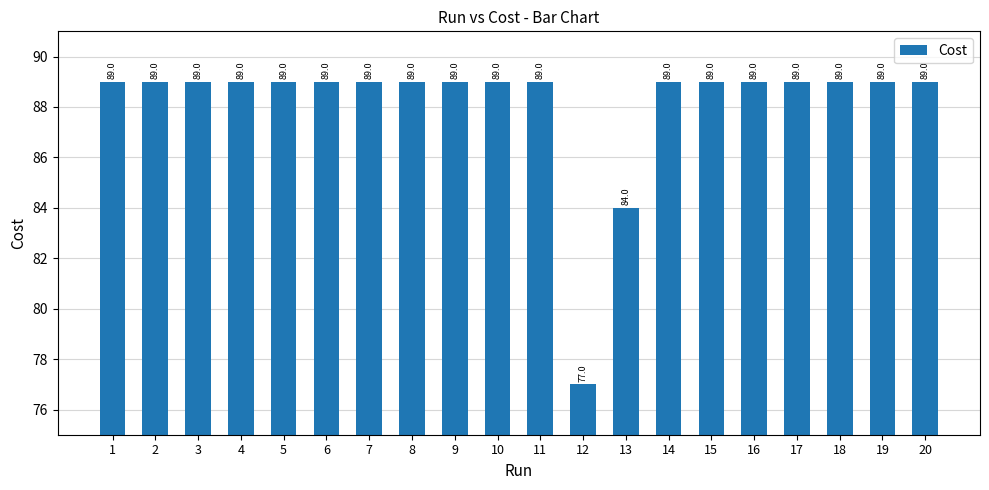

At which label is the value closest to 83?

13